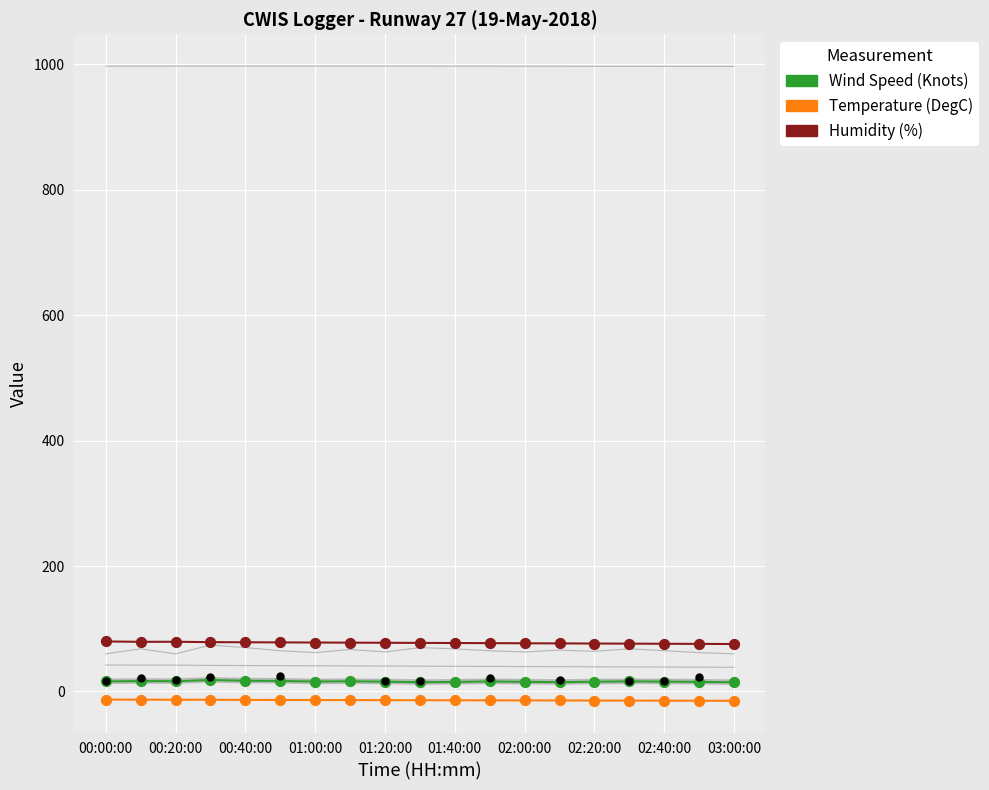

Which series reaches the maximum Y coordinate?

Pressure (mbar)